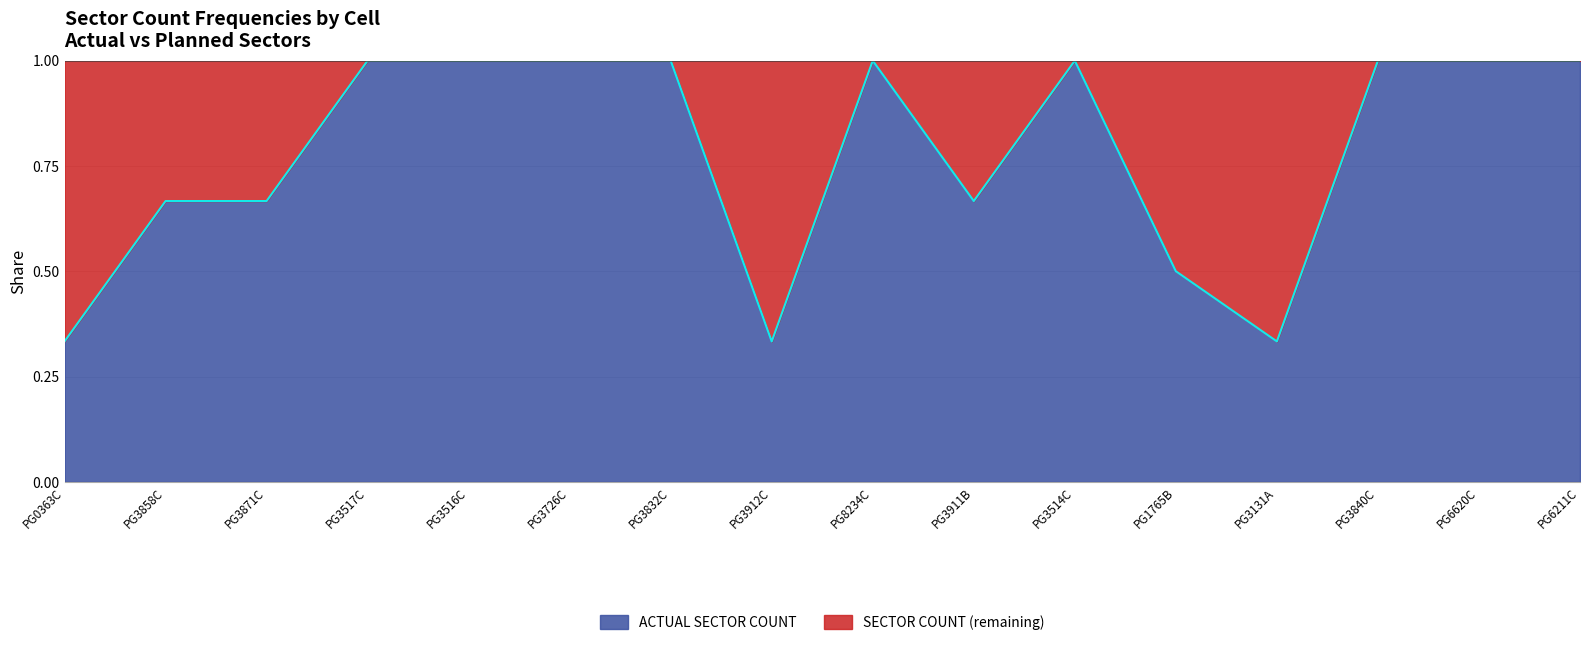

Read the value at PG3131A.

0.3